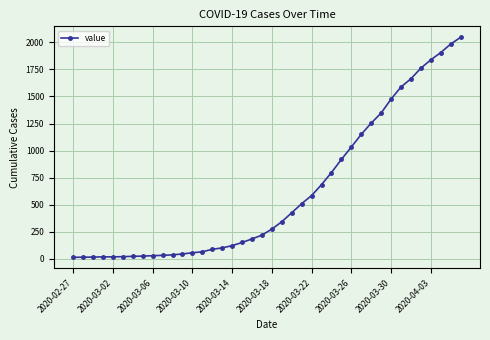

What is the average value?

621